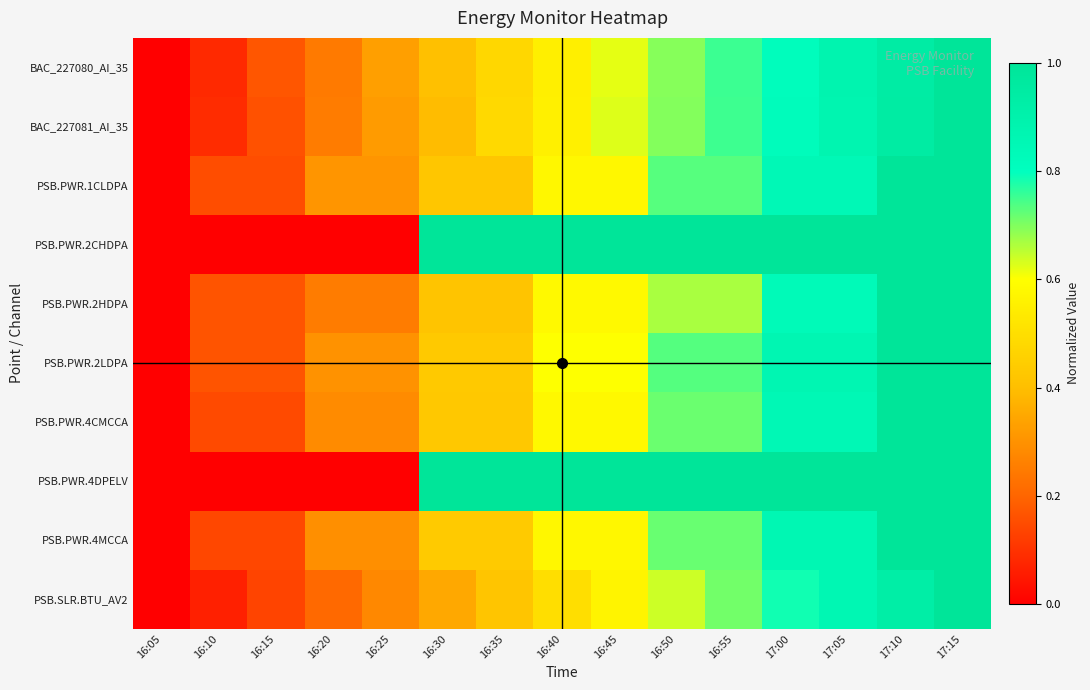

Rank the series at 17:00 from highest to lowest value.

PSB.PWR.2CHDPA, PSB.PWR.4DPELV, PSB.PWR.2LDPA, PSB.PWR.4MCCA, PSB.PWR.4CMCCA, PSB.PWR.1CLDPA, PSB.PWR.2HDPA, BAC_227081_AI_35, BAC_227080_AI_35, PSB.SLR.BTU_AV2